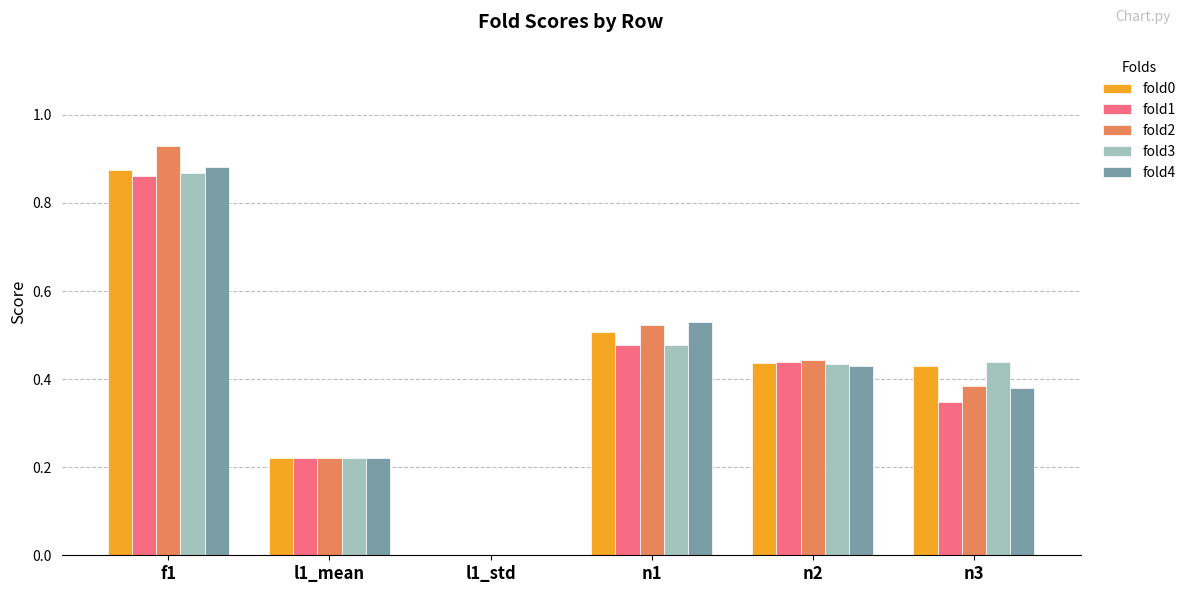

The value of fold4 at n1 is 0.5. True or false?

True